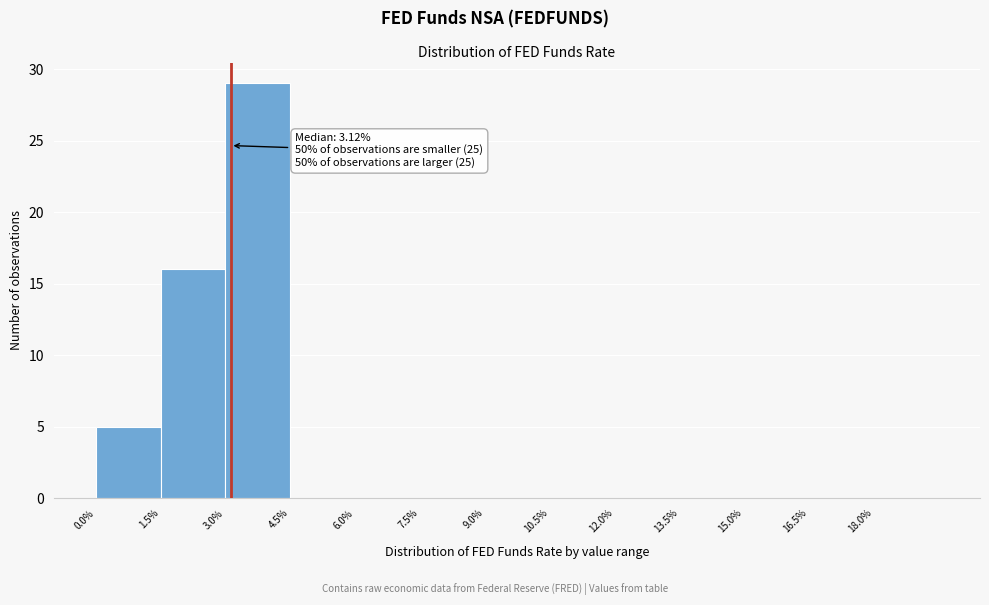

Which range on the x-axis has the tallest bar?

3.0 to 4.5